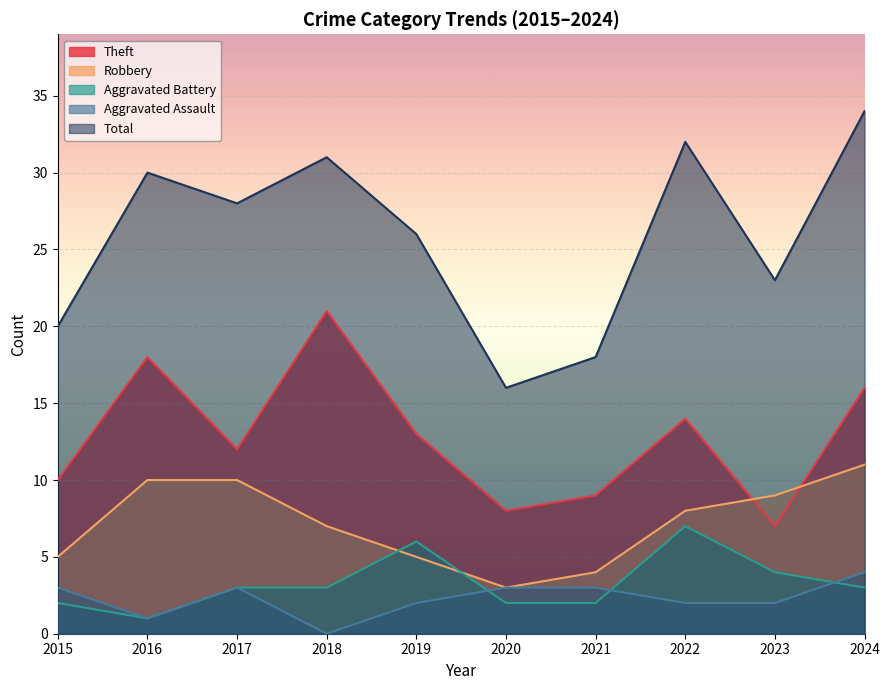

Reading right to left, list all the values displayed in this chart.

Theft: 2024=16	2023=7	2022=14	2021=9	2020=8	2019=13	2018=21	2017=12	2016=18	2015=10
Robbery: 2024=11	2023=9	2022=8	2021=4	2020=3	2019=5	2018=7	2017=10	2016=10	2015=5
Aggravated Battery: 2024=3	2023=4	2022=7	2021=2	2020=2	2019=6	2018=3	2017=3	2016=1	2015=2
Aggravated Assault: 2024=4	2023=2	2022=2	2021=3	2020=3	2019=2	2018=0	2017=3	2016=1	2015=3
Total: 2024=34	2023=23	2022=32	2021=18	2020=16	2019=26	2018=31	2017=28	2016=30	2015=20